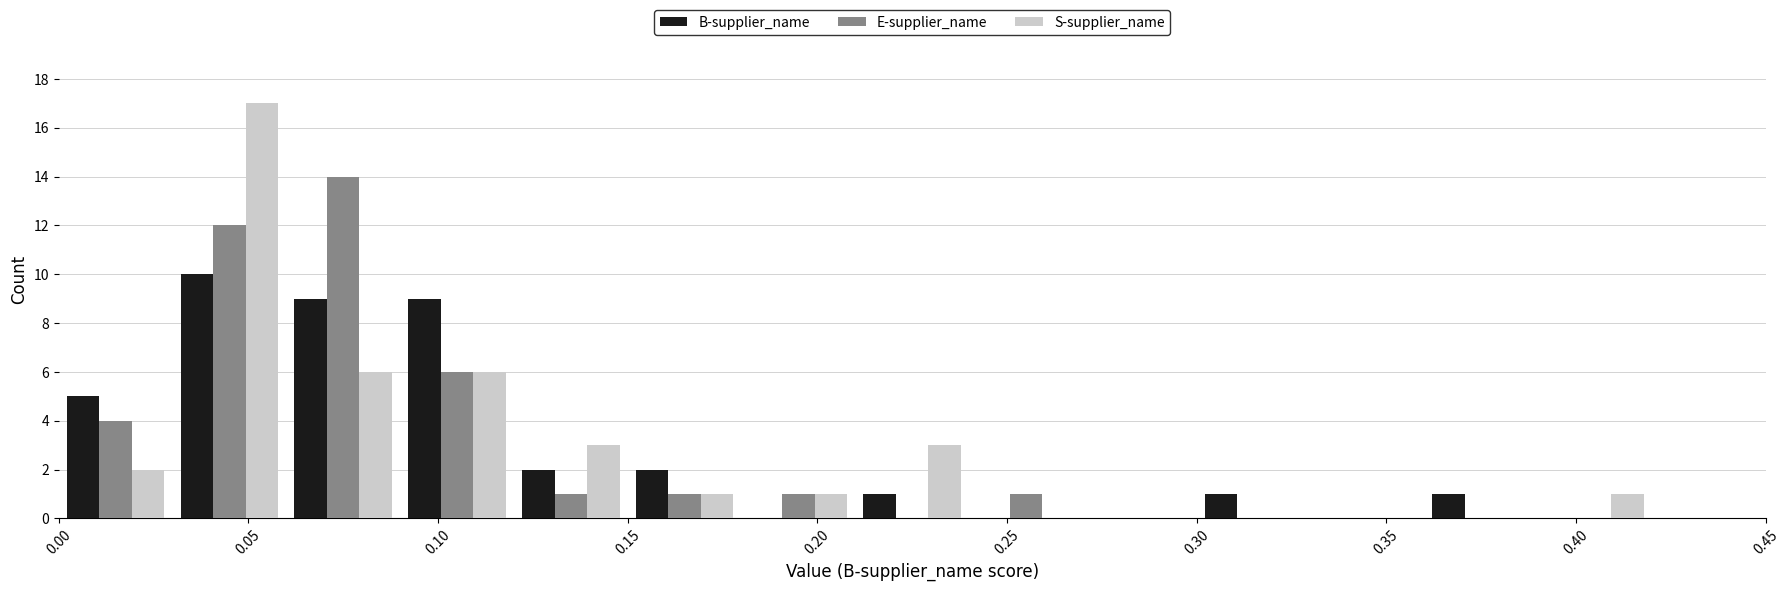

What is the height of the S-supplier_name bar covering 0.18 to 0.21 on the x-axis? The values are not printed on the chart, so give them approximately, as read against the axis.

1